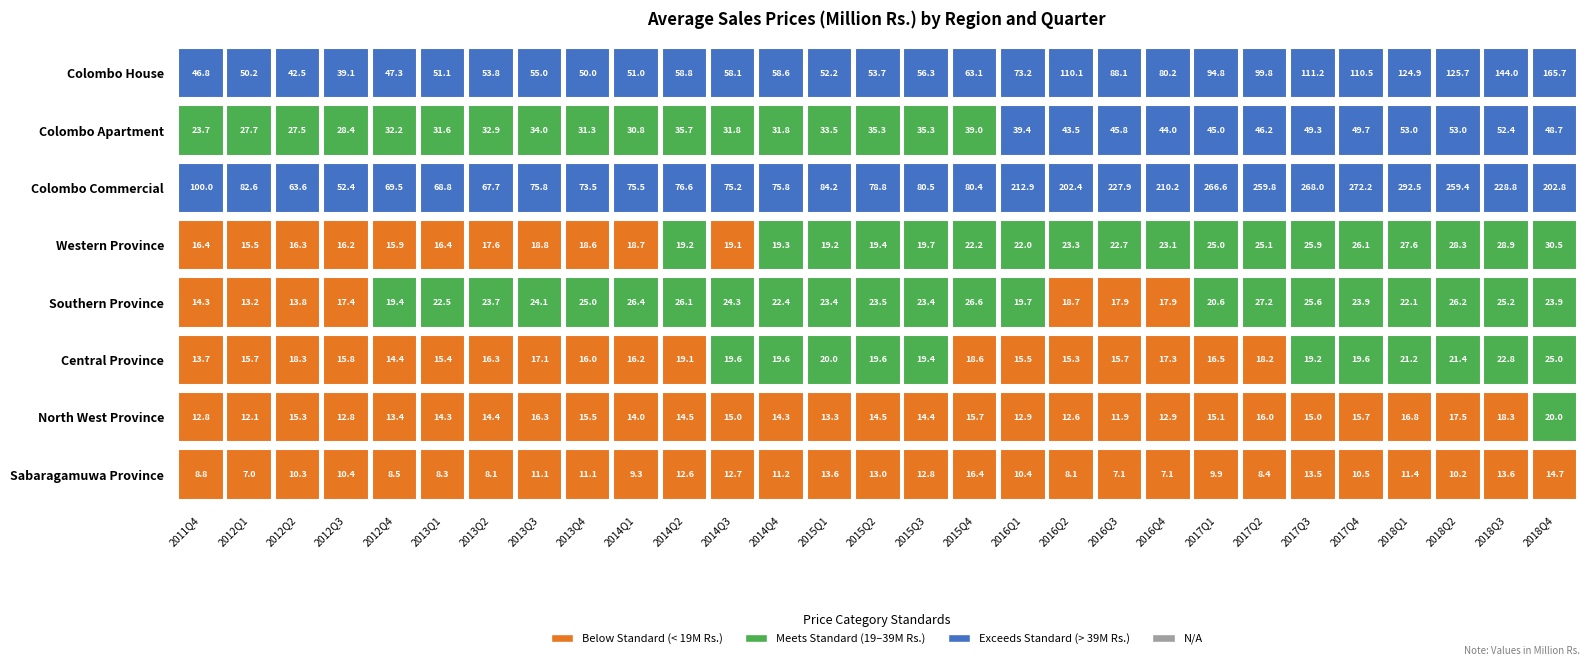

Reading left to right, extract all data points from this chart.

Colombo House Sale price: 46.8	50.2	42.5	39.1	47.3	51.1	53.8	55.0	50.0	51.0	58.8	58.1	58.6	52.2	53.7	56.3	63.1	73.2	110.1	88.1	80.2	94.8	99.8	111.2	110.5	124.9	125.7	144.0	165.7
Colombo Apartment Sale price: 23.7	27.7	27.5	28.4	32.2	31.6	32.9	34.0	31.3	30.8	35.7	31.8	31.8	33.5	35.3	35.3	39.0	39.4	43.5	45.8	44.0	45.0	46.2	49.3	49.7	53.0	53.0	52.4	48.7
Colombo Commercial Buildings Sale price: 100.0	82.6	63.6	52.4	69.5	68.8	67.7	75.8	73.5	75.5	76.6	75.2	75.8	84.2	78.8	80.5	80.4	212.9	202.4	227.9	210.2	266.6	259.8	268.0	272.2	292.5	259.4	228.8	202.8
Western Province House Sale price: 16.4	15.5	16.3	16.2	15.9	16.4	17.6	18.8	18.6	18.7	19.2	19.1	19.3	19.2	19.4	19.7	22.2	22.0	23.3	22.7	23.1	25.0	25.1	25.9	26.1	27.6	28.3	28.9	30.5
Southern Province House Sale price: 14.3	13.2	13.8	17.4	19.4	22.5	23.7	24.1	25.0	26.4	26.1	24.3	22.4	23.4	23.5	23.4	26.6	19.7	18.7	17.9	17.9	20.6	27.2	25.6	23.9	22.1	26.2	25.2	23.9
Central Province House Sale price: 13.7	15.7	18.3	15.8	14.4	15.4	16.3	17.1	16.0	16.2	19.1	19.6	19.6	20.0	19.6	19.4	18.6	15.5	15.3	15.7	17.3	16.5	18.2	19.2	19.6	21.2	21.4	22.8	25.0
North West Province House Sale price: 12.8	12.1	15.3	12.8	13.4	14.3	14.4	16.3	15.5	14.0	14.5	15.0	14.3	13.3	14.5	14.4	15.7	12.9	12.6	11.9	12.9	15.1	16.0	15.0	15.7	16.8	17.5	18.3	20.0
Sabaragamuwa Province House Sale price: 8.8	7.0	10.3	10.4	8.5	8.3	8.1	11.1	11.1	9.3	12.6	12.7	11.2	13.6	13.0	12.8	16.4	10.4	8.1	7.1	7.1	9.9	8.4	13.5	10.5	11.4	10.2	13.6	14.7